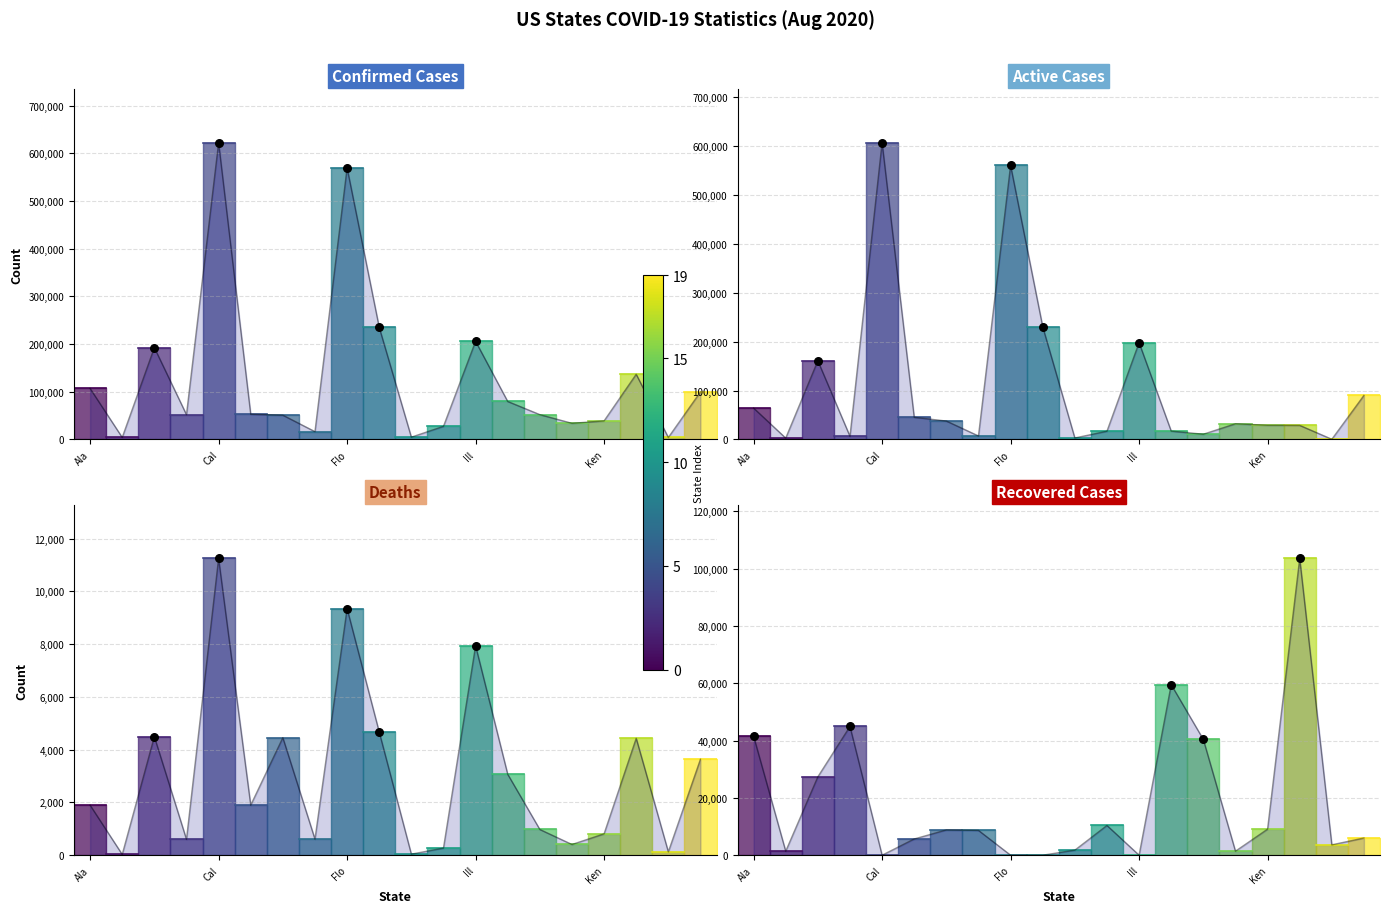

Which series contains the highest Y value?

Confirmed